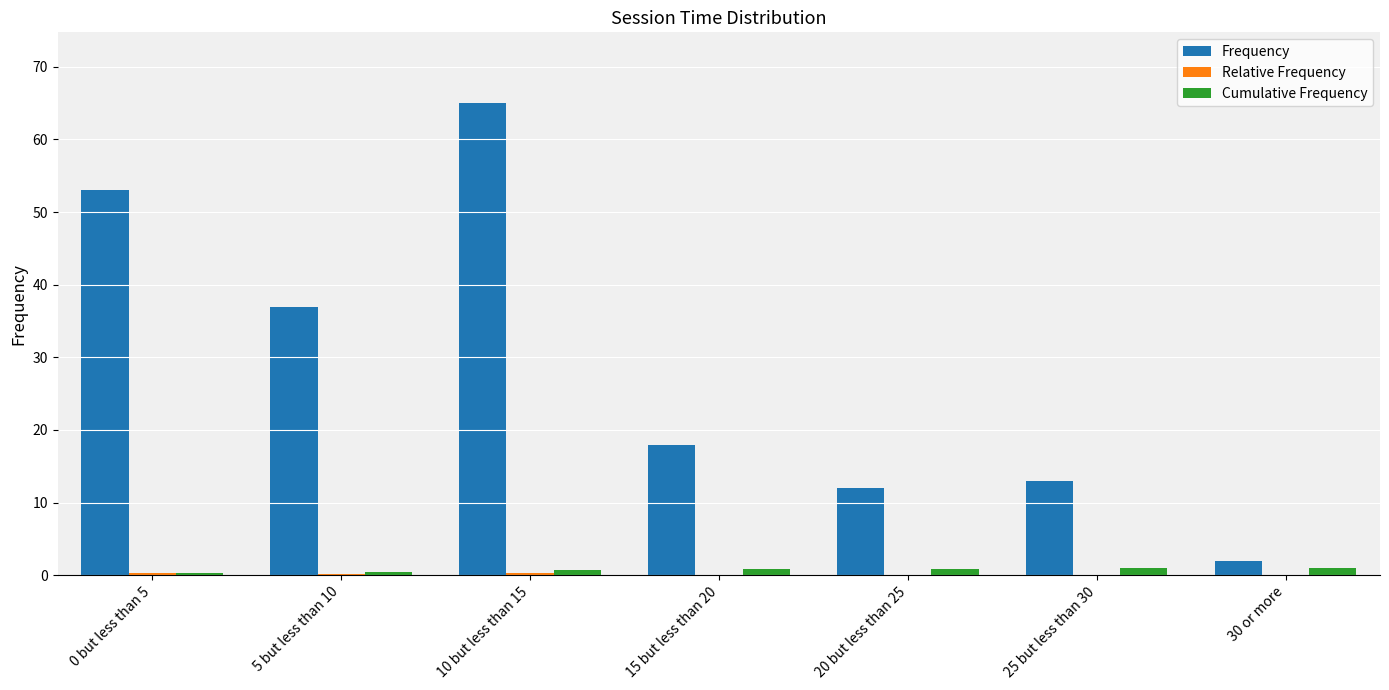

What is the highest value of the Frequency series?

65.0